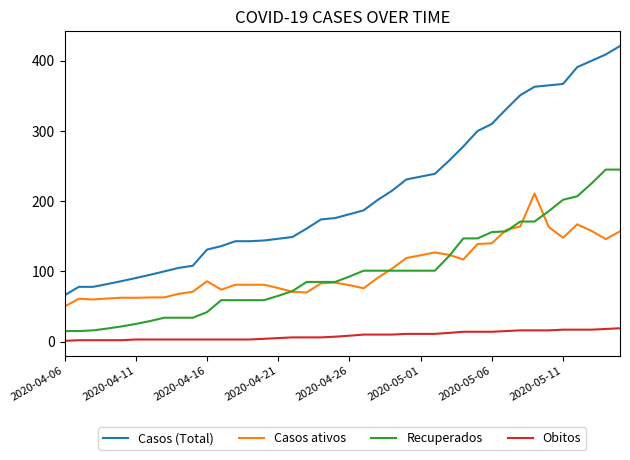

List the series in order of their peak value, highest first.

Casos (Total), Recuperados, Casos ativos, Obitos